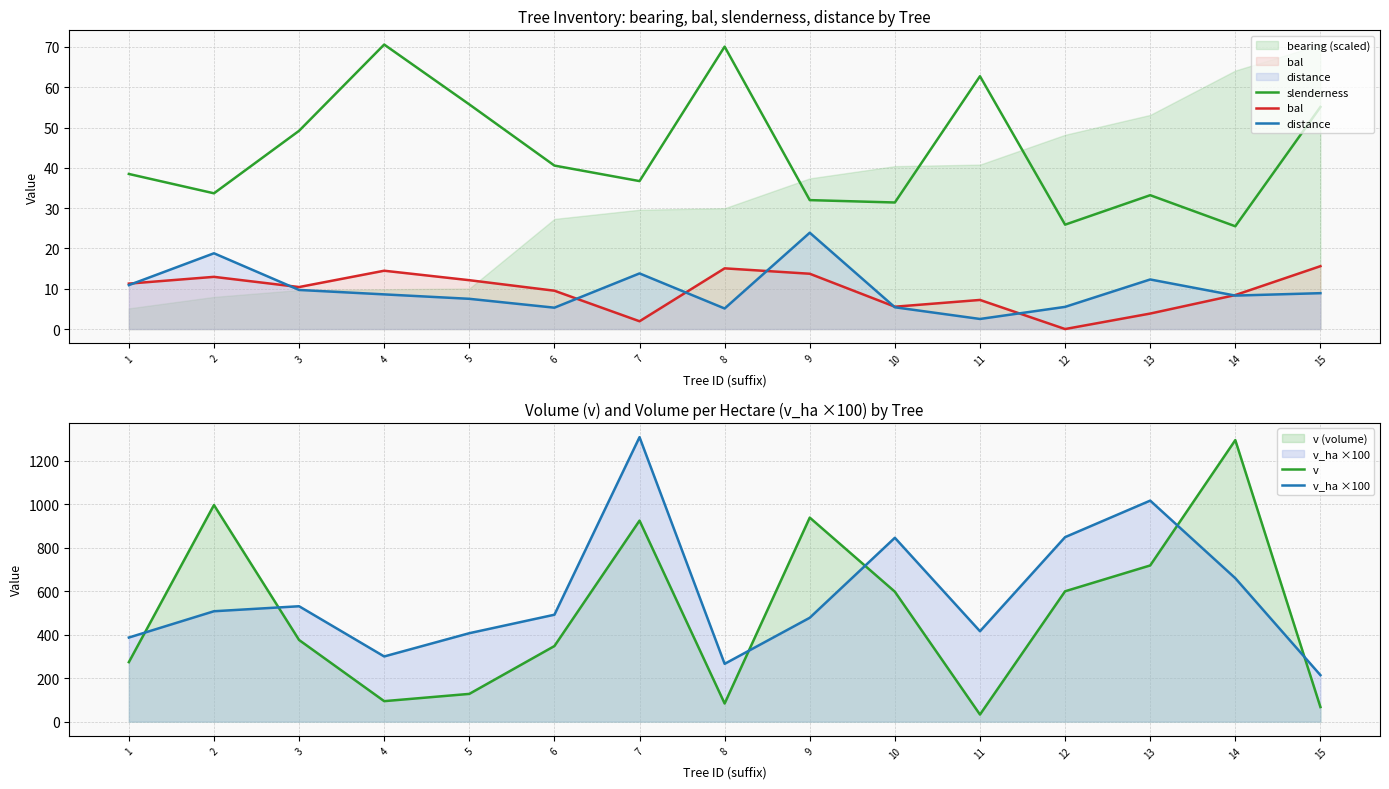

Is it true that slenderness equals 33.7 at 2?

True